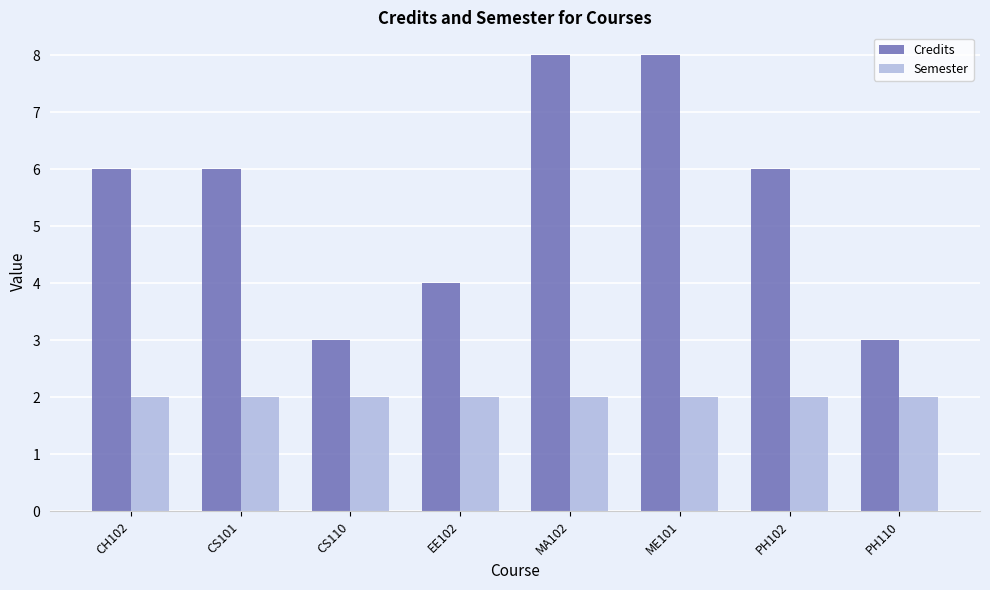

What are all the series names shown in the legend?

Credits, Semester